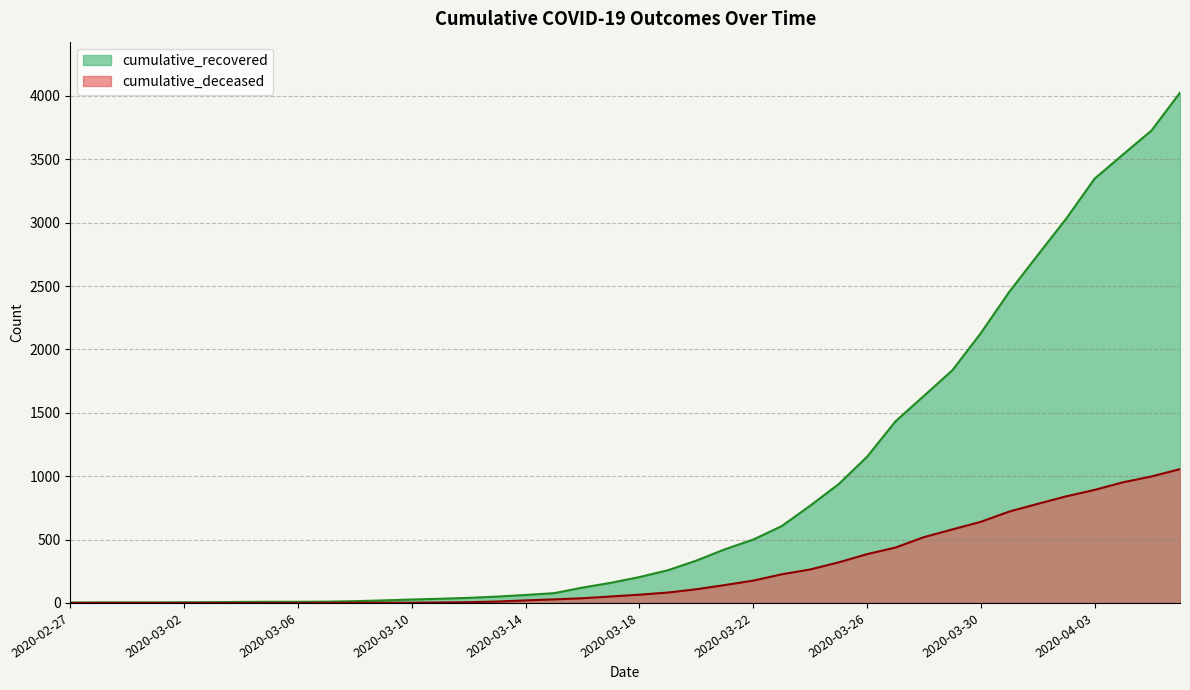

Rank the series at 2020-03-31 from lowest to highest value.

cumulative_deceased, cumulative_recovered